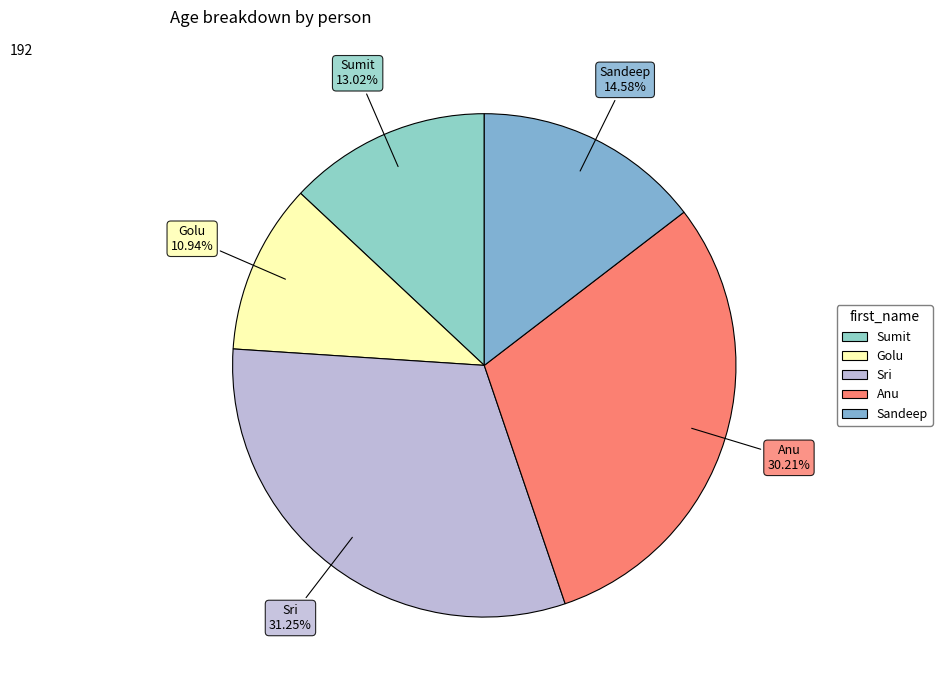

Between Sri and Anu, which is larger?

Sri